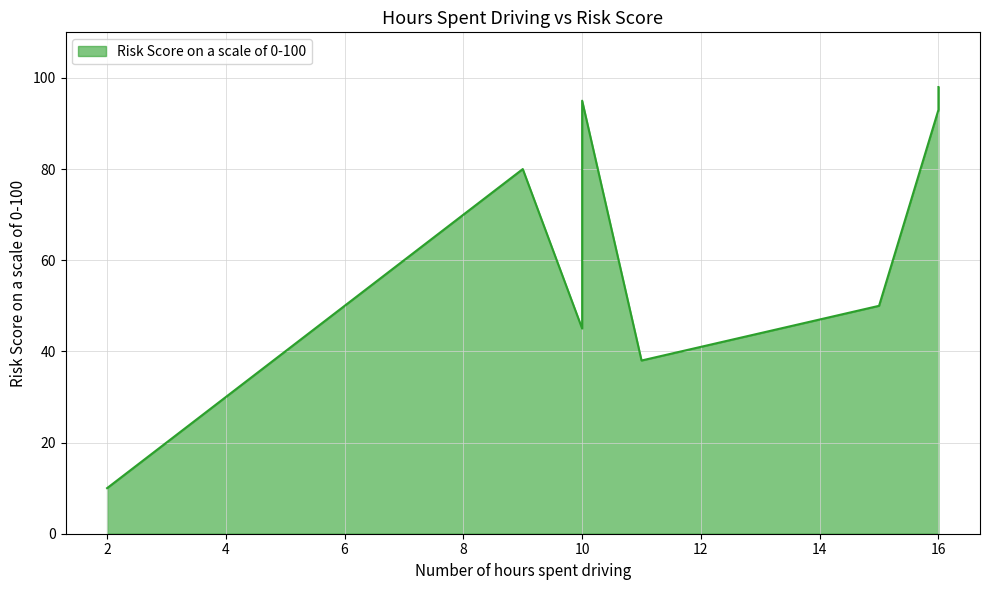

Where does the data first go above 80?

10